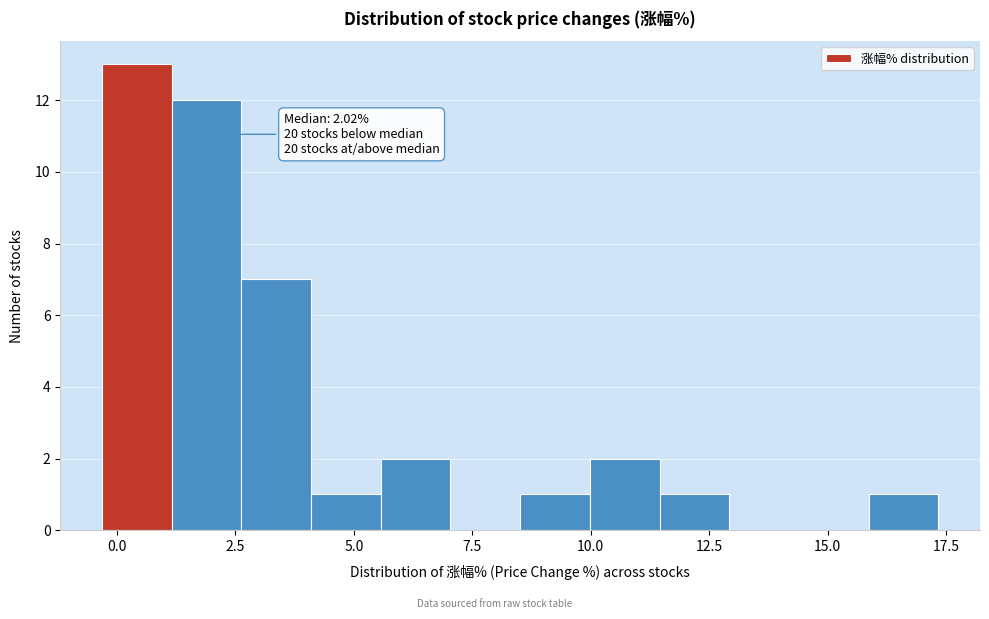

Read against the x-axis, roughly where is the centre of the tallest bar?

0.5